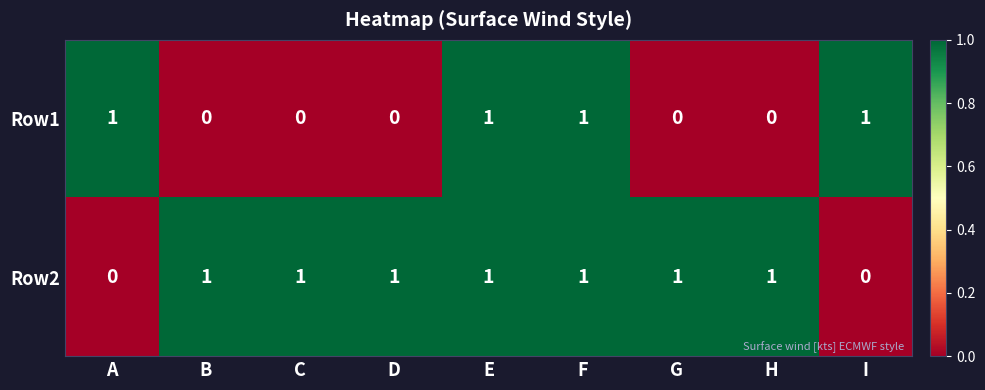

Count the Row2 values in the range 1 to 2.

7